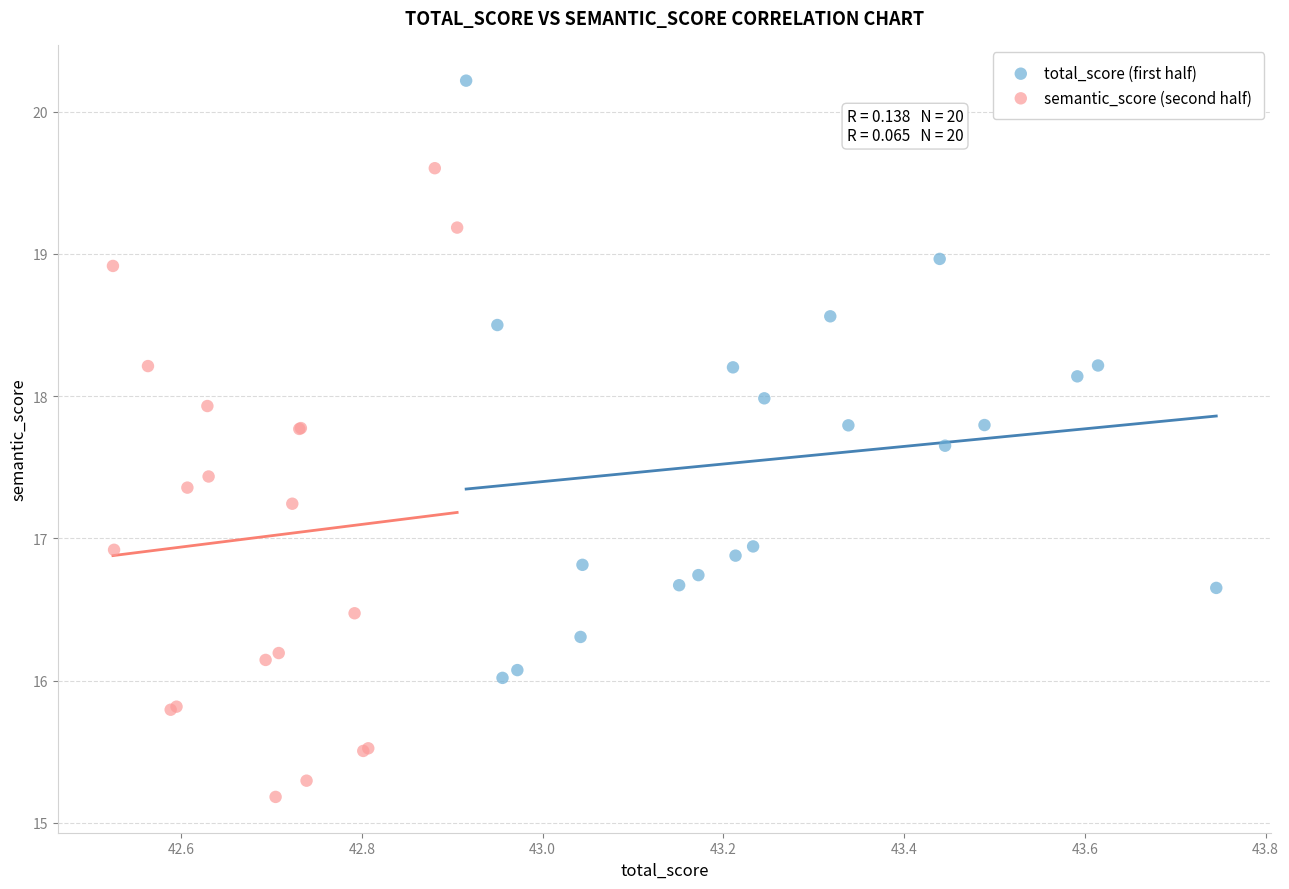

Which series reaches the minimum Y coordinate?

semantic_score (second half)